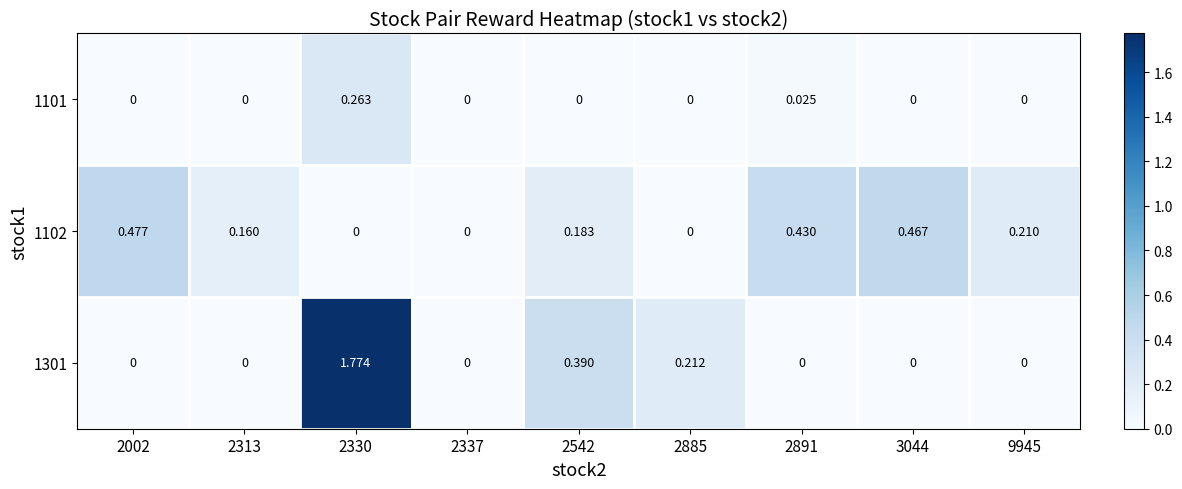

How many data points does each series have?

9